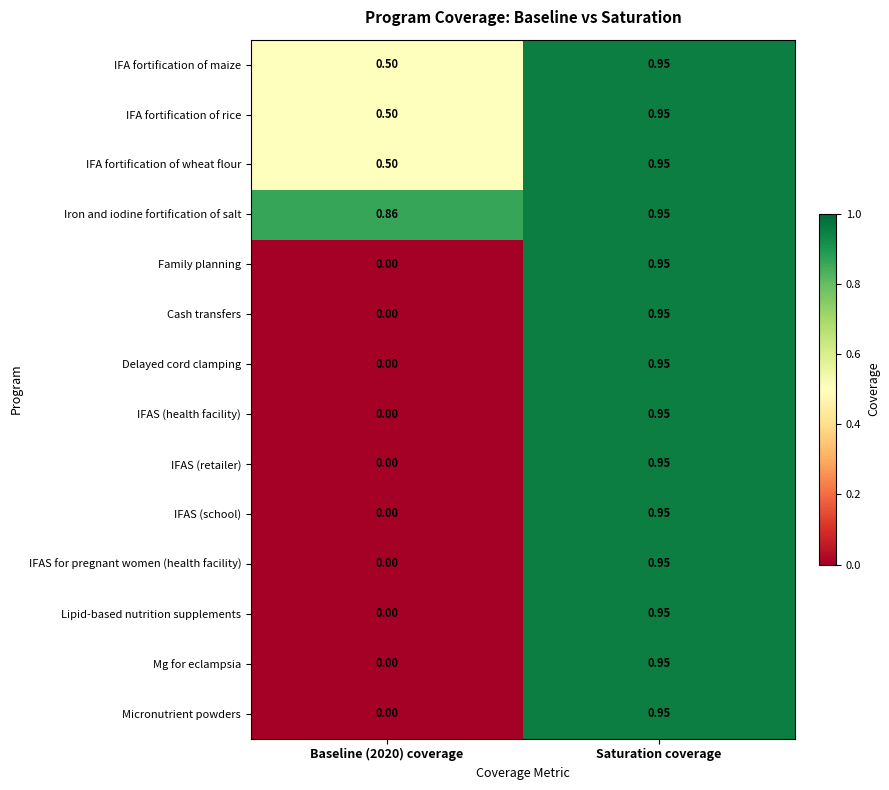

Is the value of IFA fortification of wheat flour at Saturation coverage greater than the value of IFAS (health facility) at Baseline (2020) coverage?

Yes